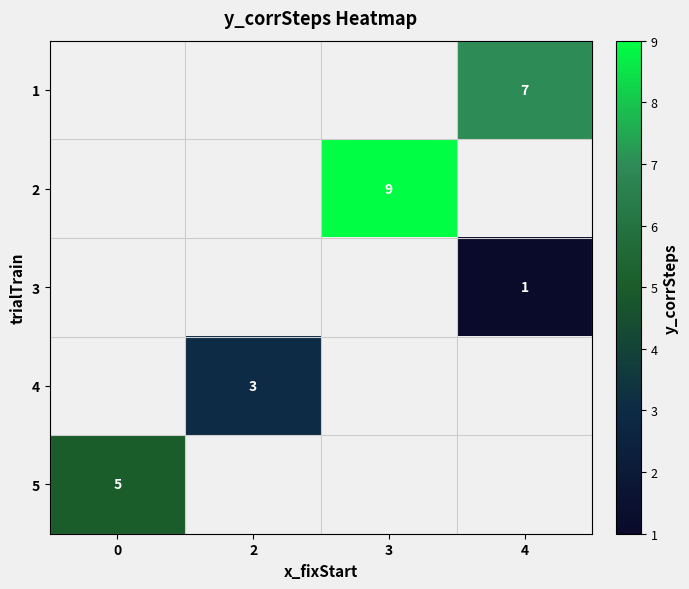

The 3 series shows 2 at 4. True or false?

False